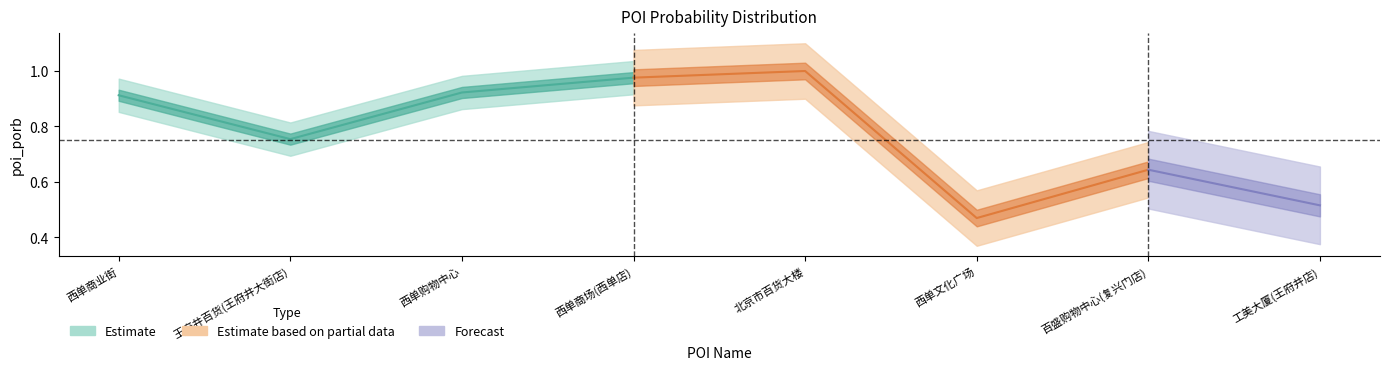

Reading left to right, extract all data points from this chart.

西单商业街=0.9	王府井百货(王府井大街店)=0.8	西单购物中心=0.9	西单商场(西单店)=1.0	北京市百货大楼=1.0	西单文化广场=0.5	百盛购物中心(复兴门店)=0.6	工美大厦(王府井店)=0.5